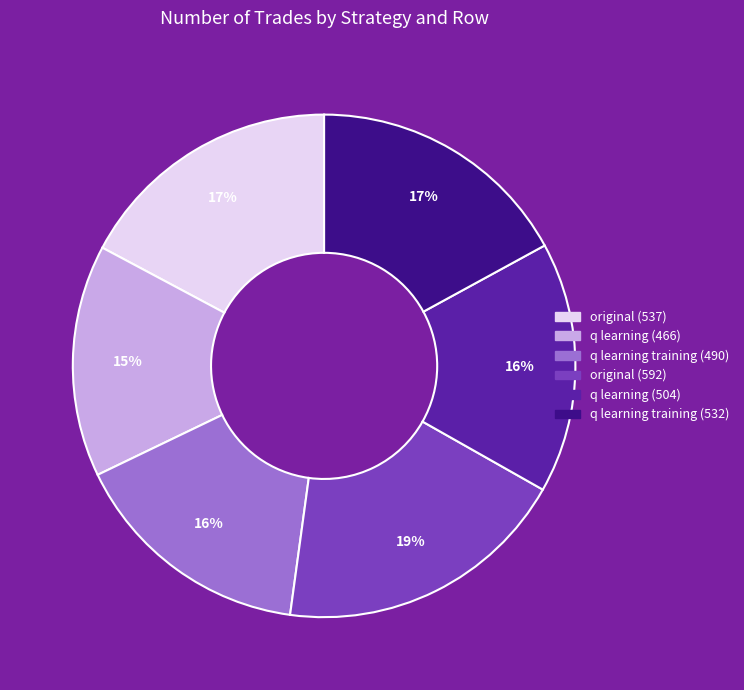

How many segments does this pie chart have?

6